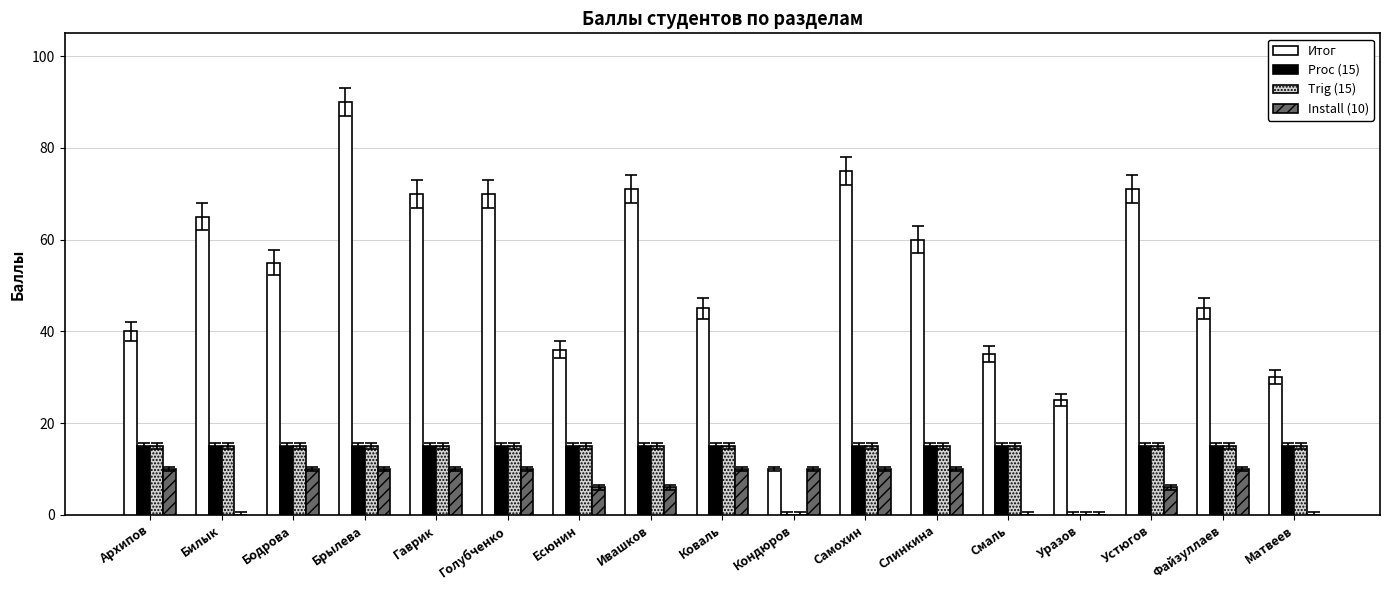

True or false: Proc (15) has a value of 8 at Самохин.

False